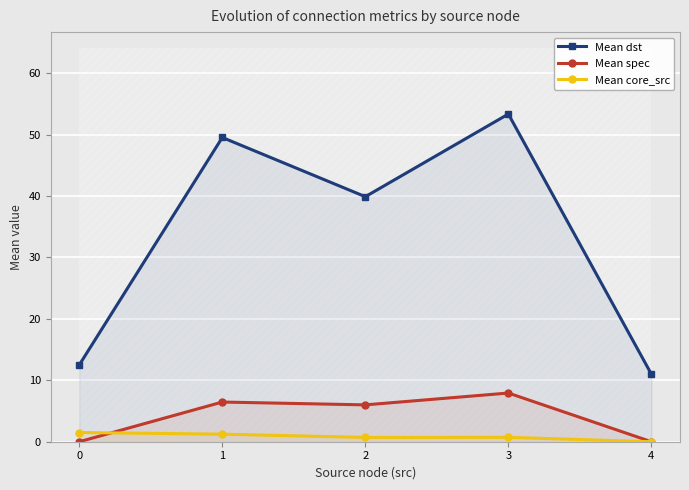

True or false: Mean spec has more than 0 points higher than both neighbors.

True